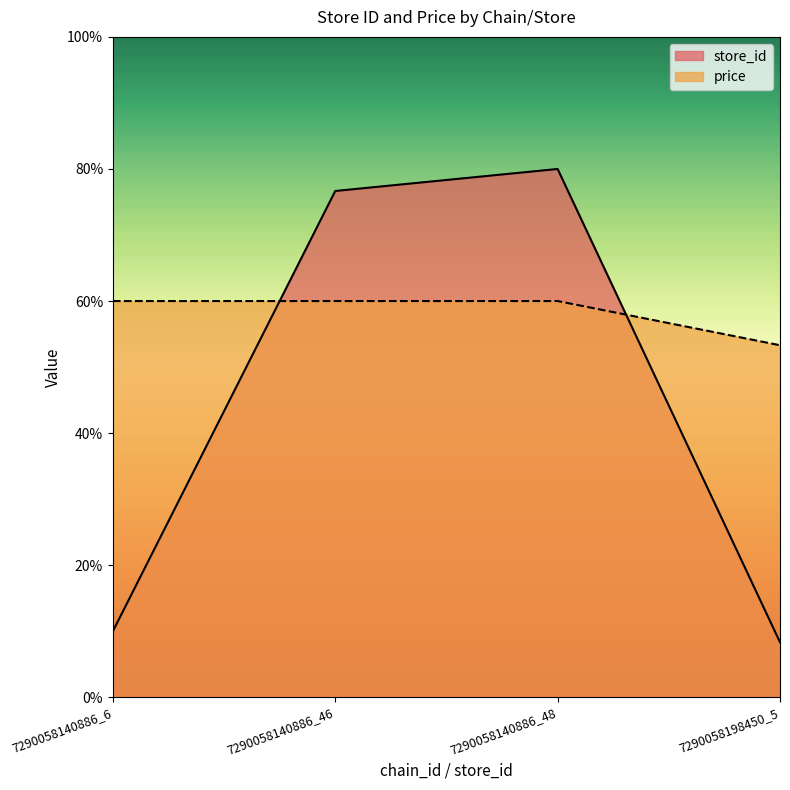

What are all the series names shown in the legend?

store_id, price